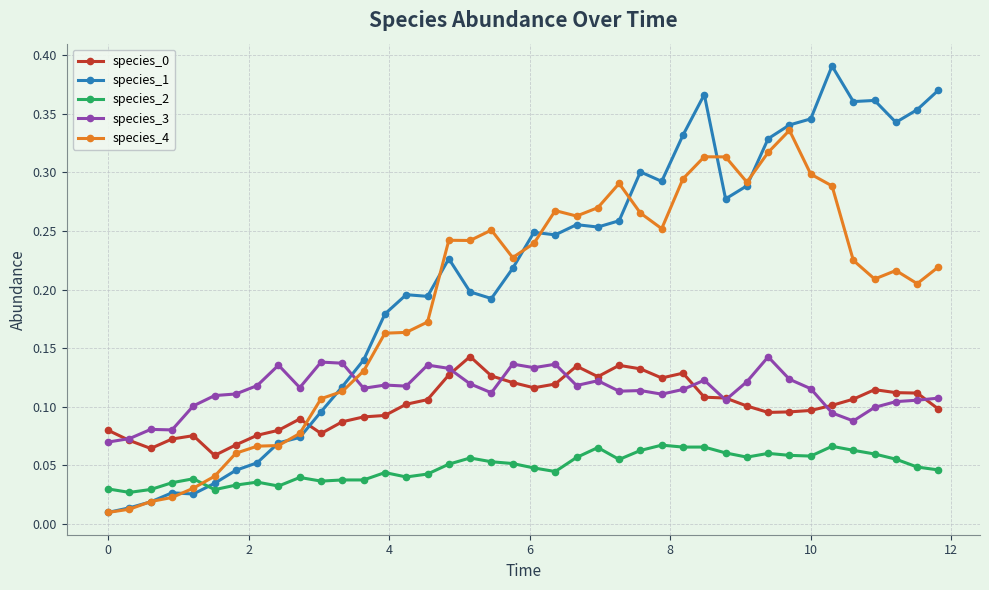

How many lines are shown in the chart?

5